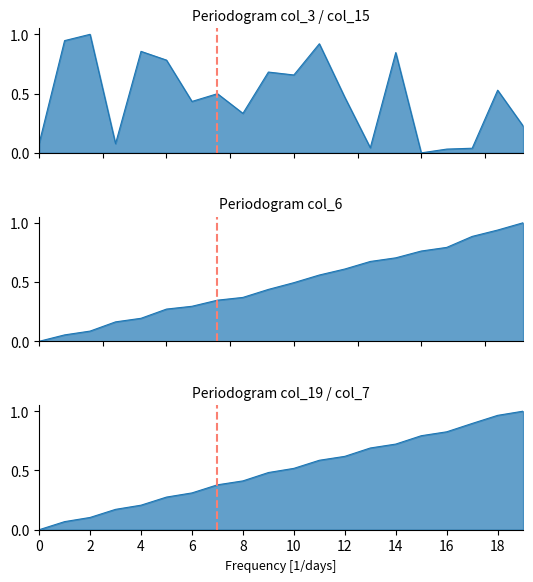

What is the highest value of the col_3 / col_15 line series?

1.0